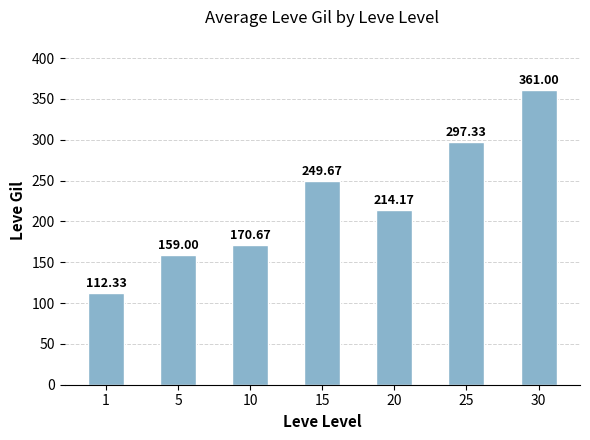

What is the maximum value shown in the chart?

361.0